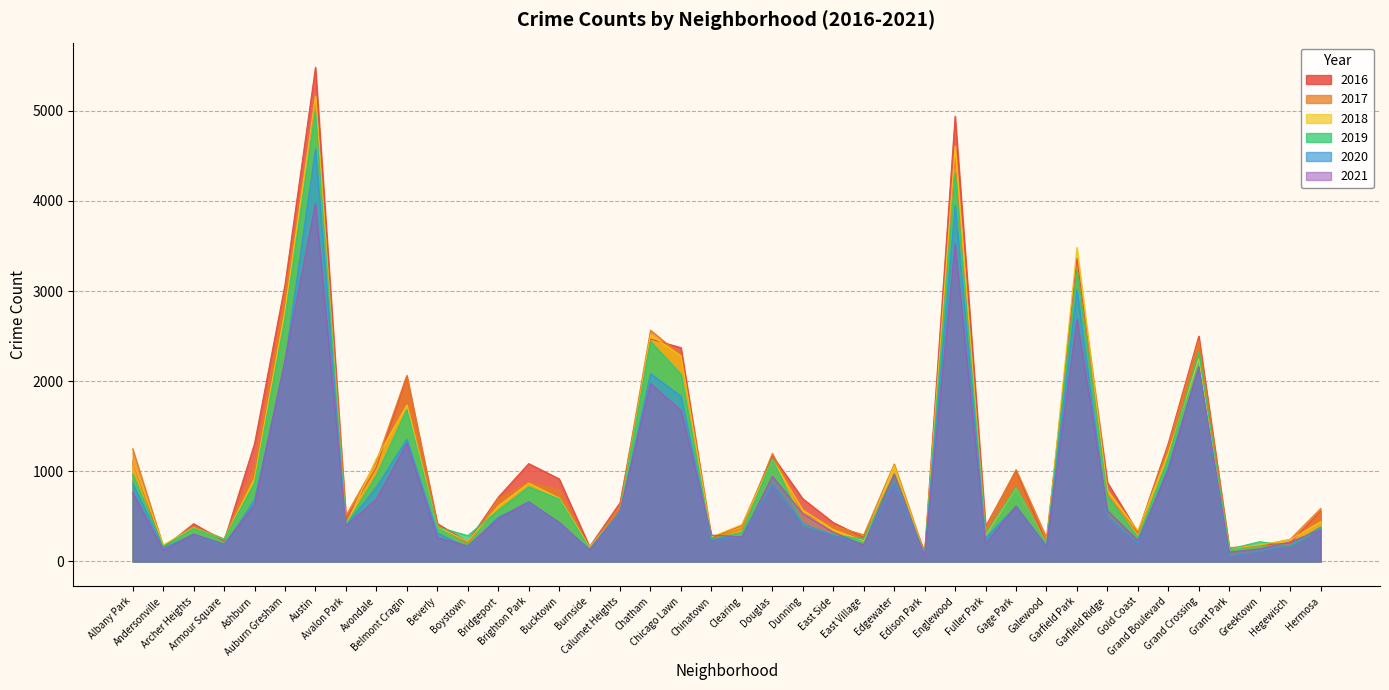

True or false: 2019 has a value of 694 at Bucktown.

True